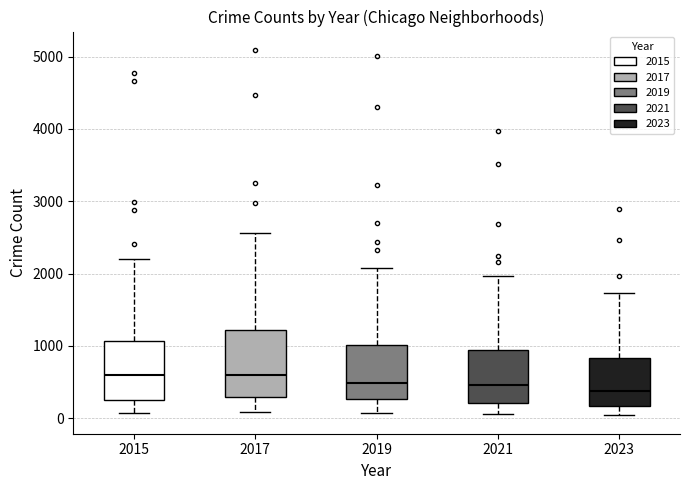

Which box is the tallest, from its lower edge to its upper edge?

2017